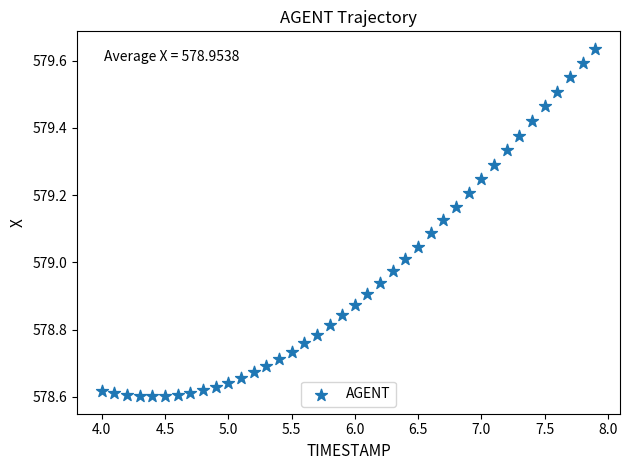

What is the range of X values (max minus min)?

3.9